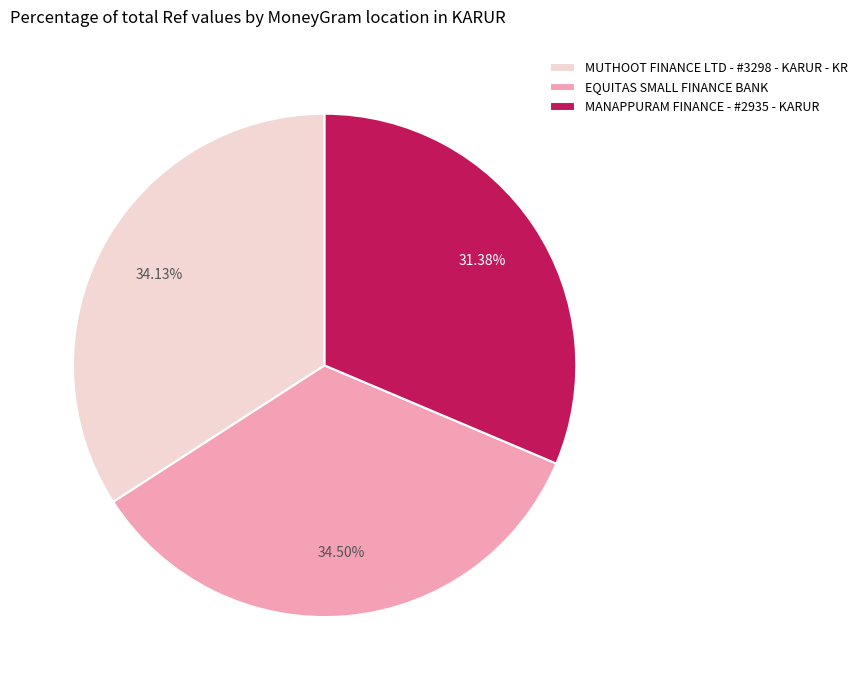

How many slices are in this pie chart?

3